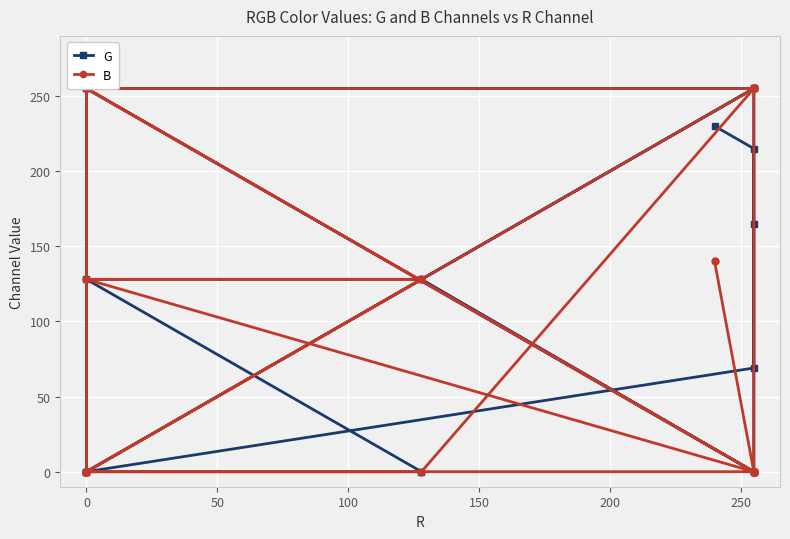

Is the value of G at 0 greater than the value of B at 14?

Yes